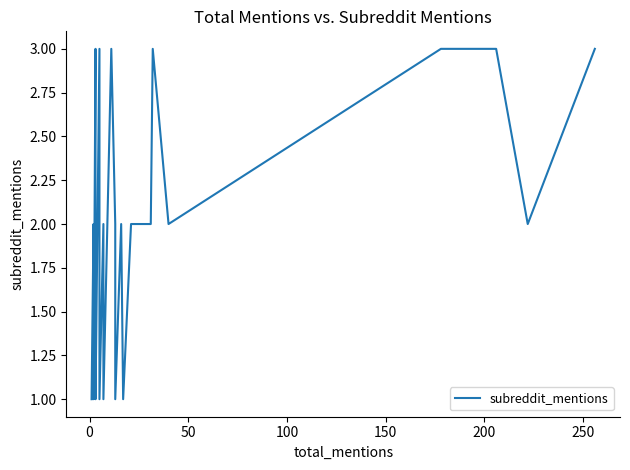

What is the difference between the second highest and minimum values?

2